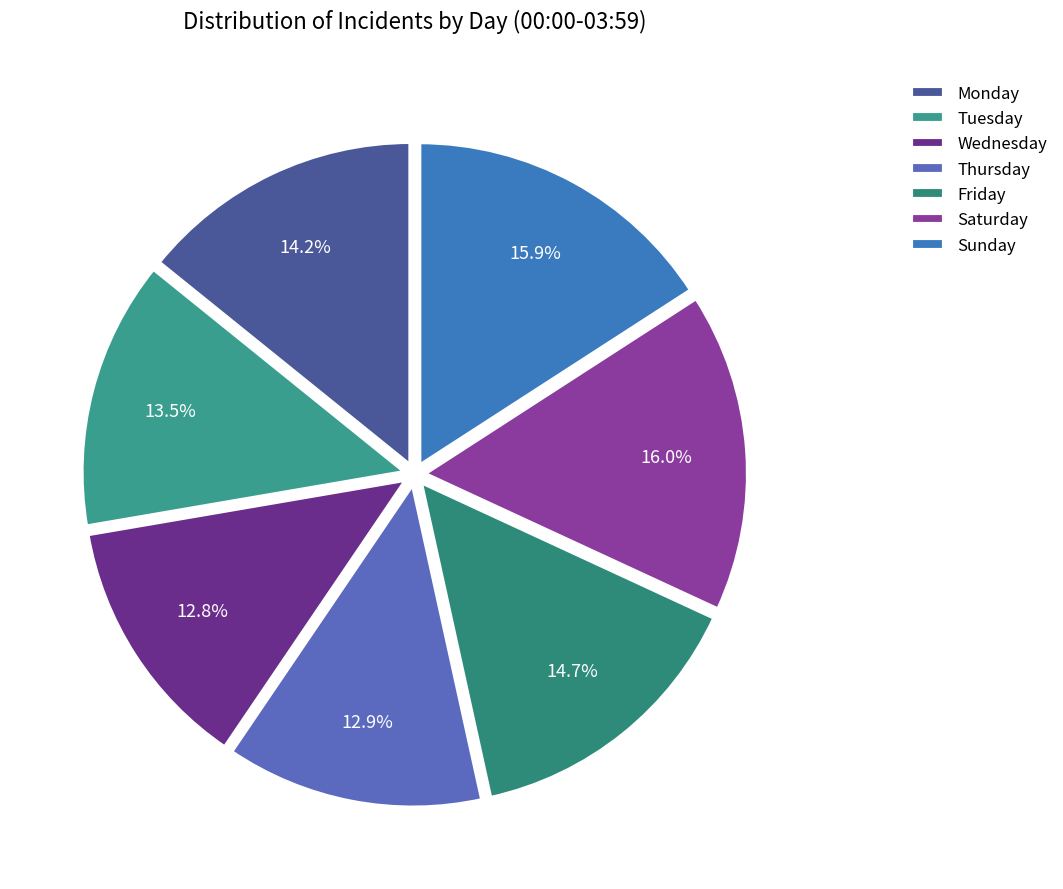

Is there any slice that represents more than half of the pie?

No